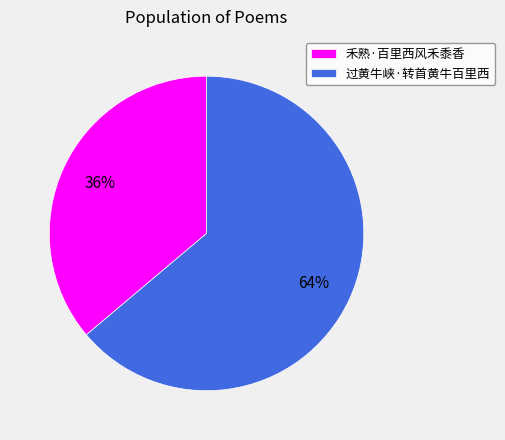

True or false: 过黄牛峡·转首黄牛百里西 accounts for 64% of the total.

True